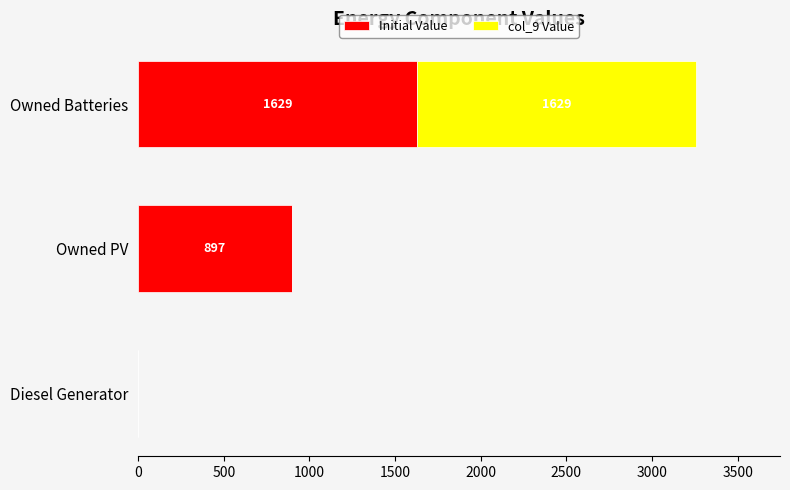

Which category has the highest value in the Initial Value series?

Owned Batteries